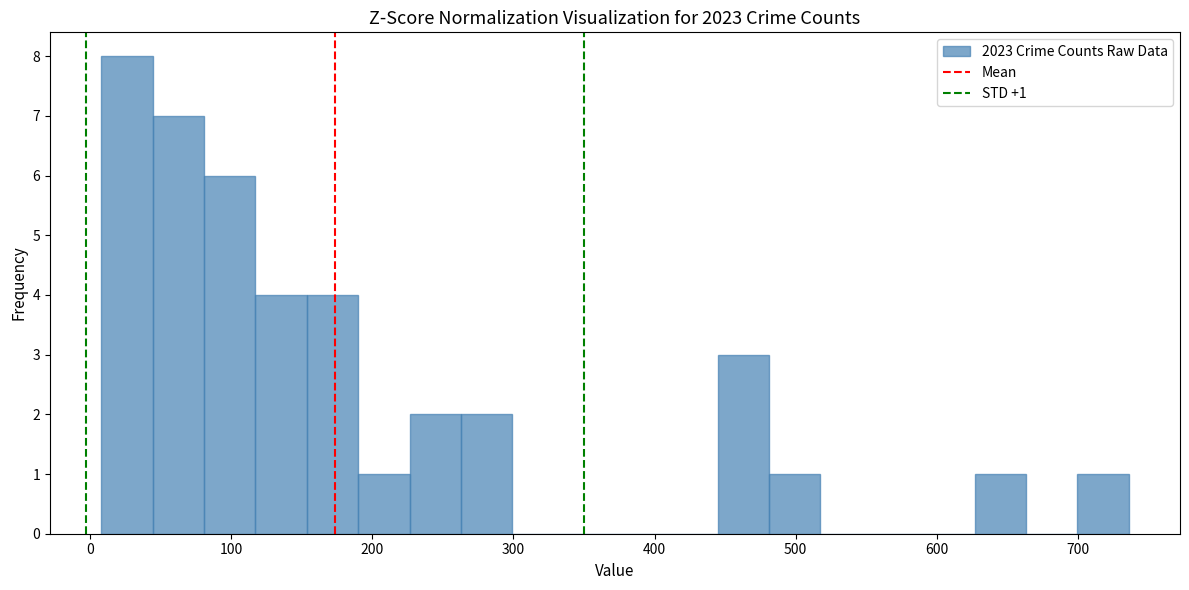

Around what value on the x-axis is the tallest bar? Give the approximate position of its centre, as read against the axis.

30